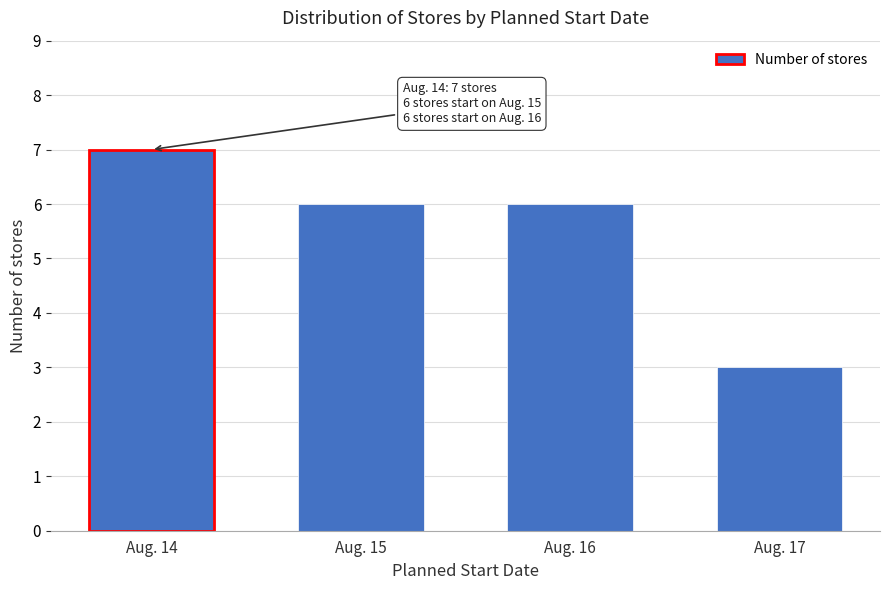

Reading right to left, transcribe all the data shown in this chart.

Aug. 17=3	Aug. 16=6	Aug. 15=6	Aug. 14=7